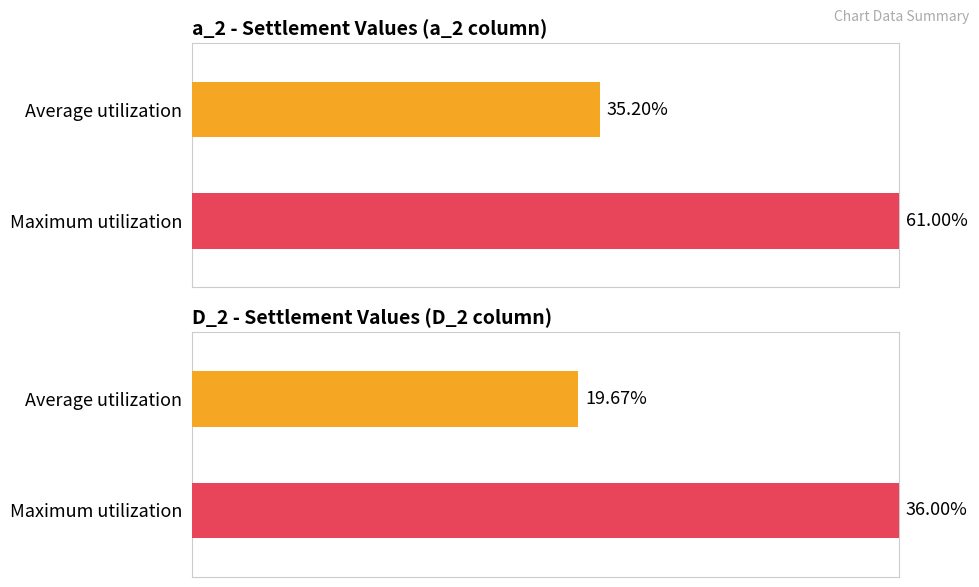

At 5, list the series in order from largest to smallest.

a_2, D_2